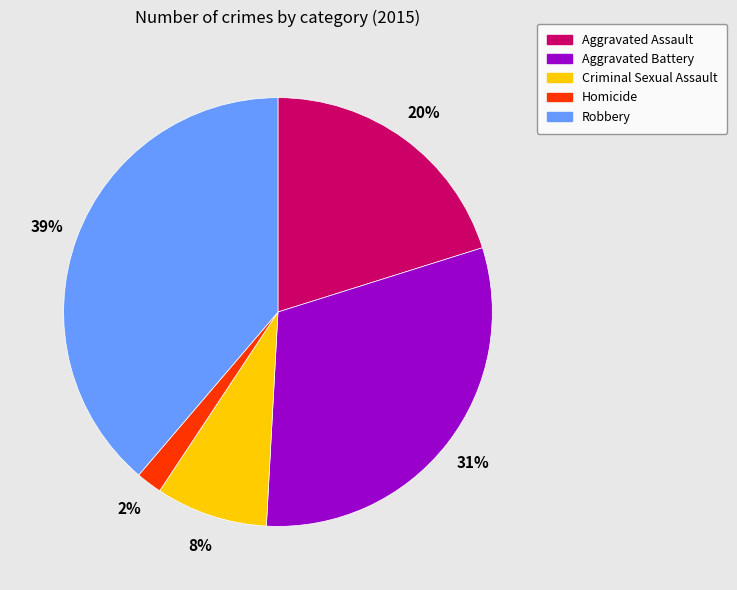

To the nearest percent, what is the difference between the largest and smallest slice percentages?

37%